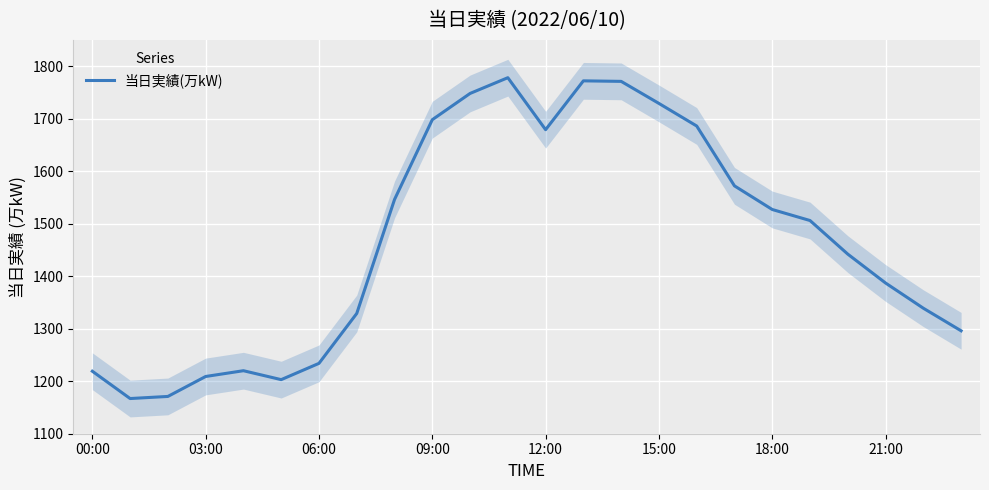

The value of 当日実績(万kW) at 09:00 is 1125. True or false?

False